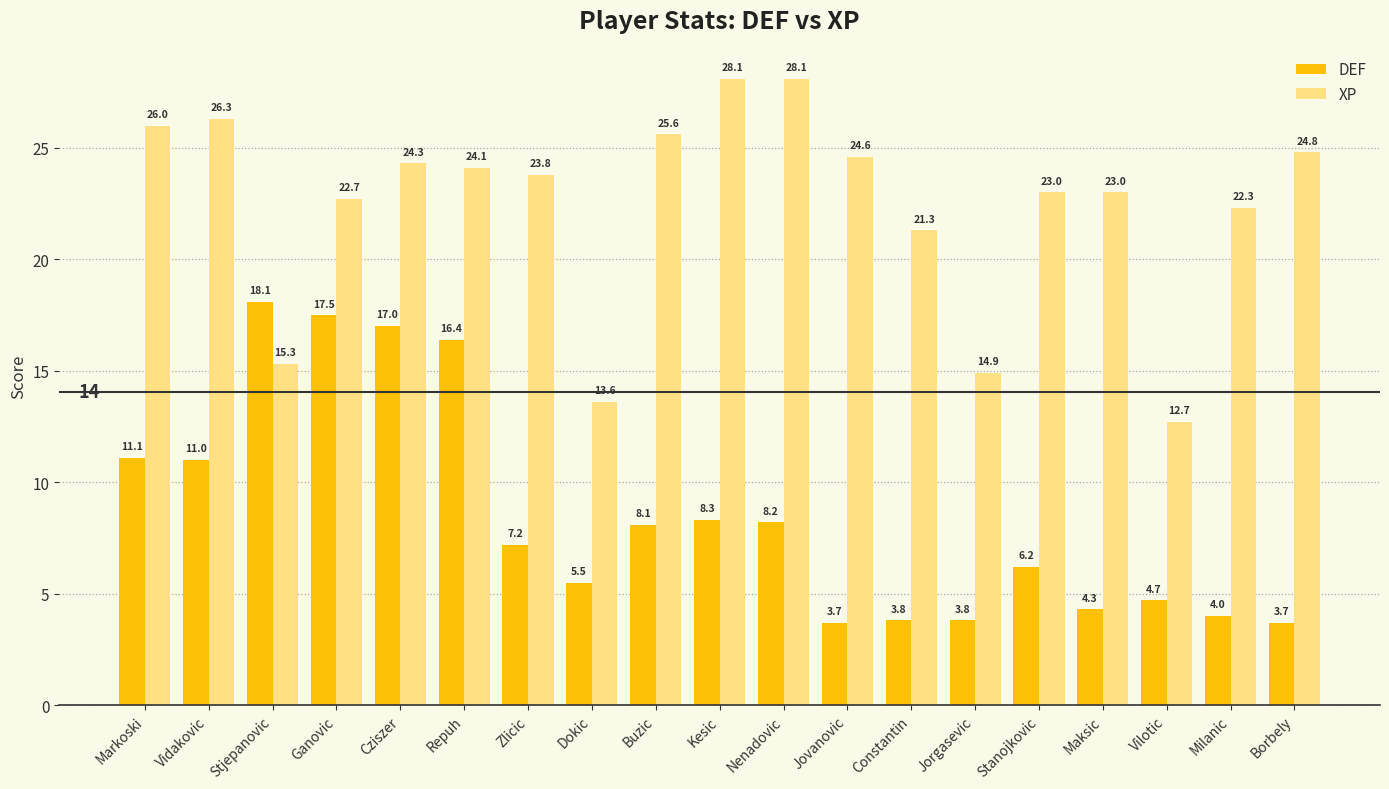

What value does the DEF series have at Jorgasevic?

3.8